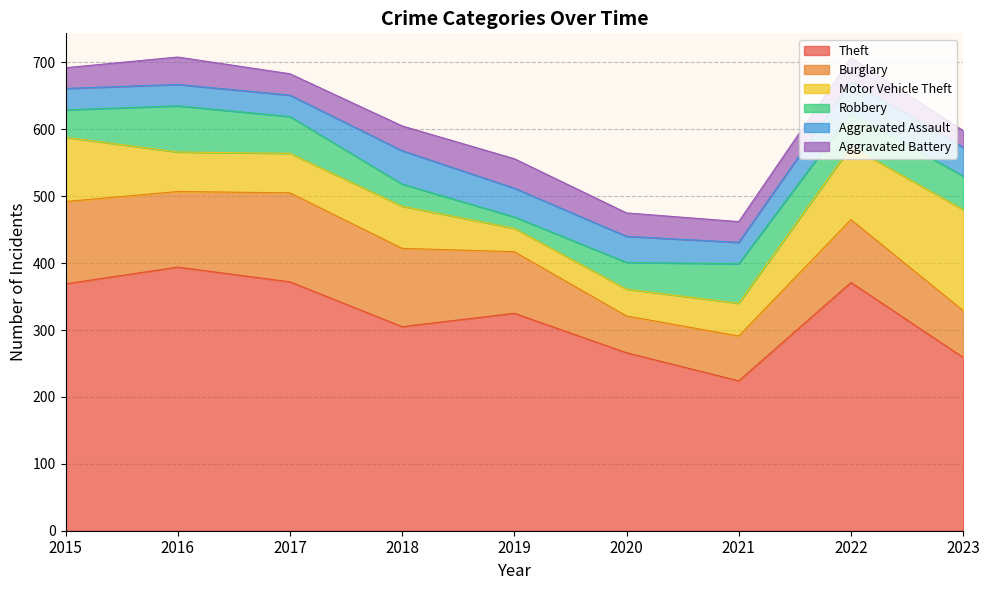

What is the difference between the Robbery values at 2016 and 2020?

29